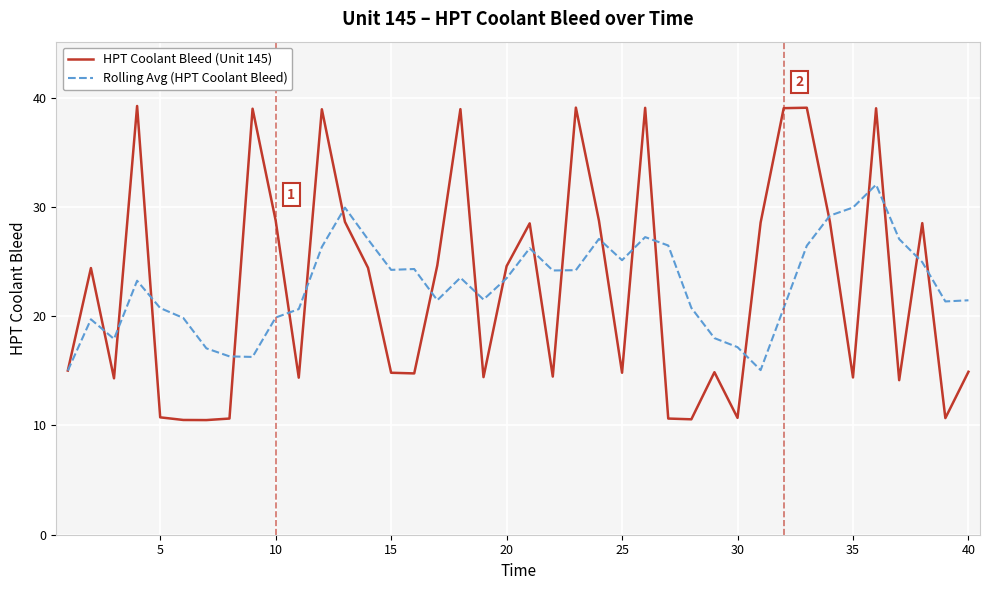

What is the minimum value for HPT Coolant Bleed (Unit 145)?

10.5